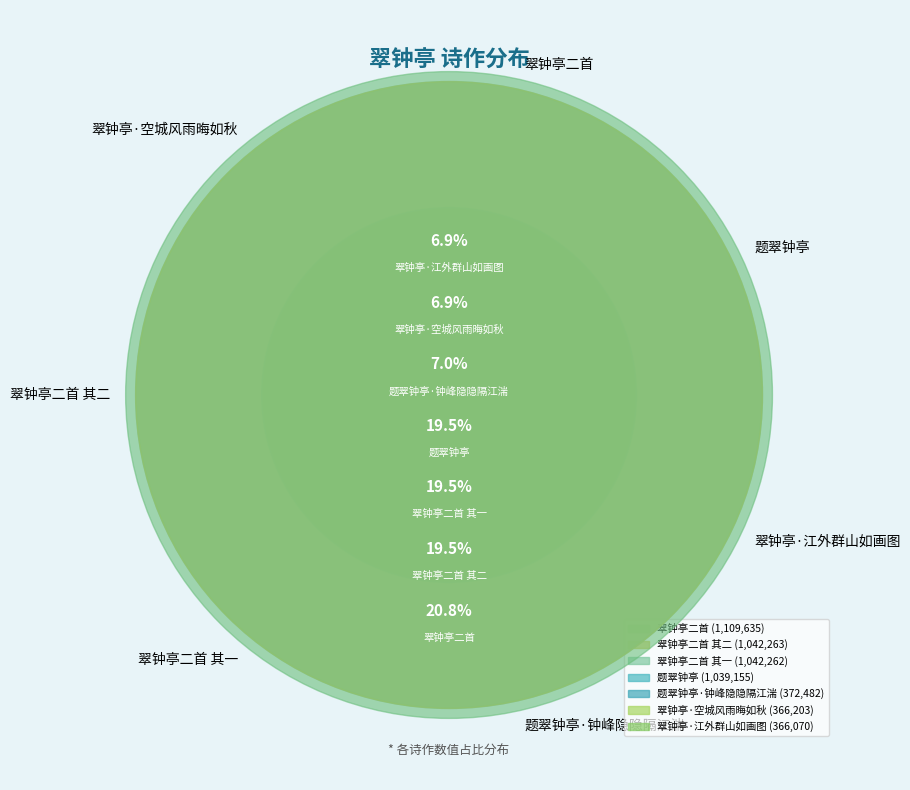

Is it true that 翠钟亭二首 其二 is 13% of the pie?

False